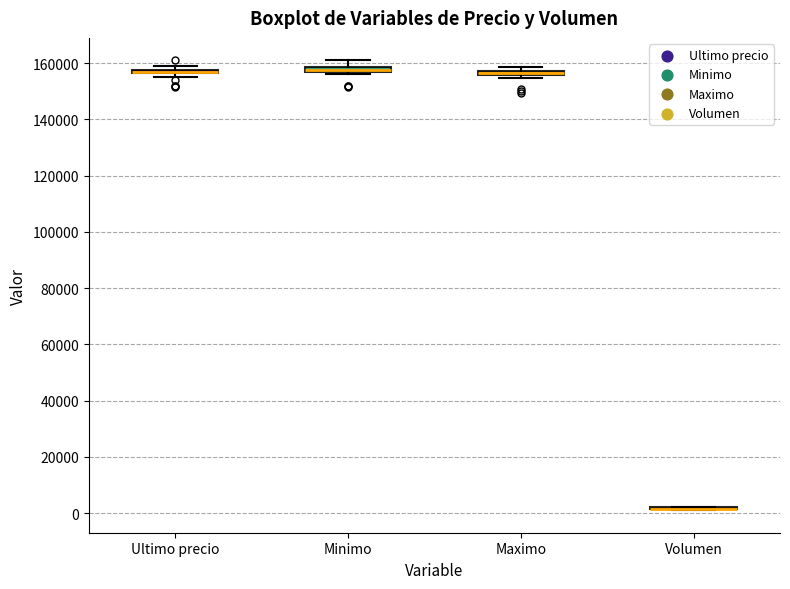

Where is the lower edge of the box for Maximo on the y-axis? The values are not printed on the chart, so give them approximately, as read against the axis.

156000